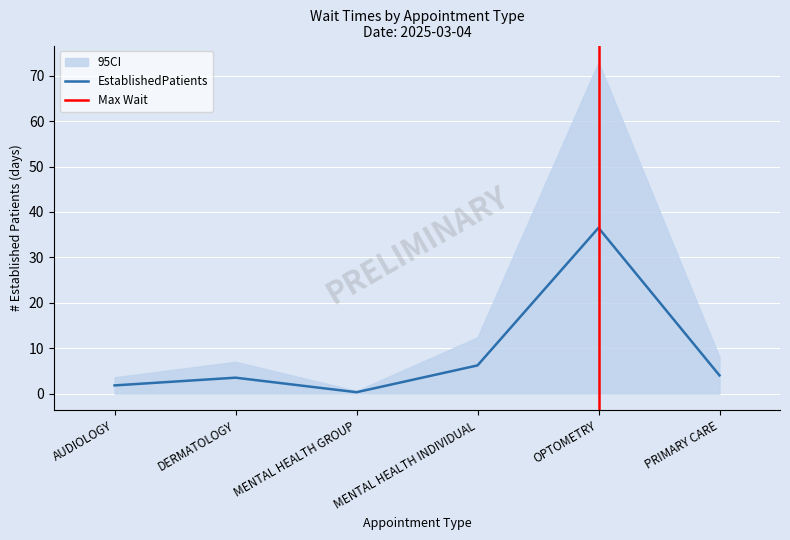

True or false: there are more than 1 points higher than both neighbors.

True